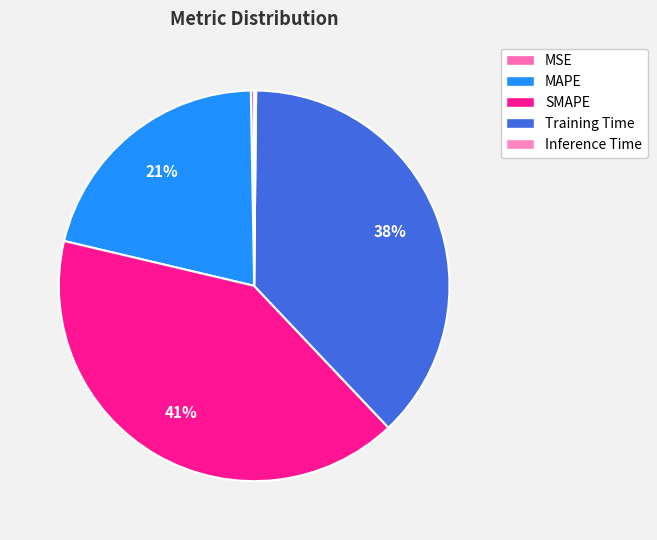

Is there a majority slice in this chart?

No